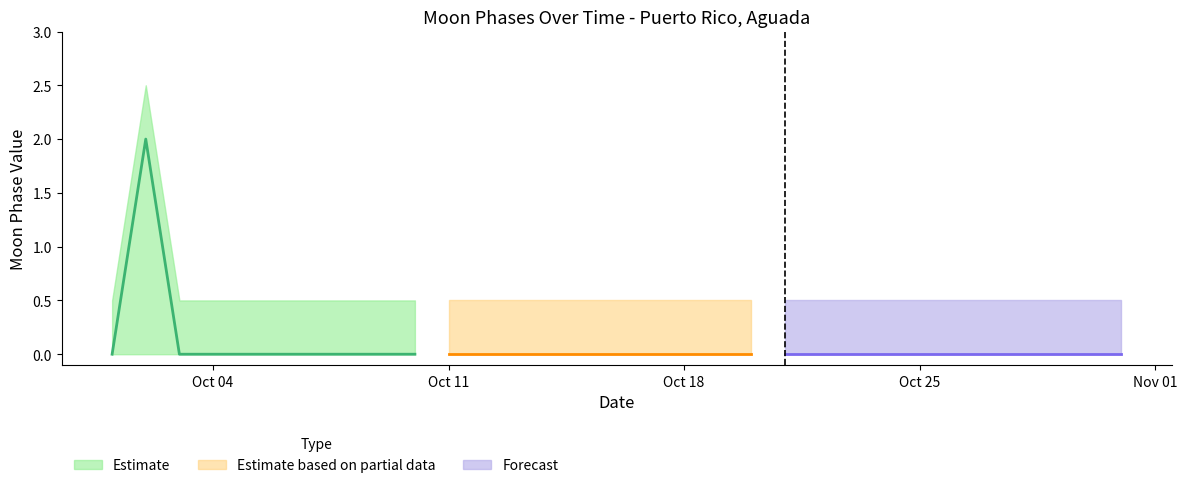

The Moon Phases series shows -1.1 at 11. True or false?

False